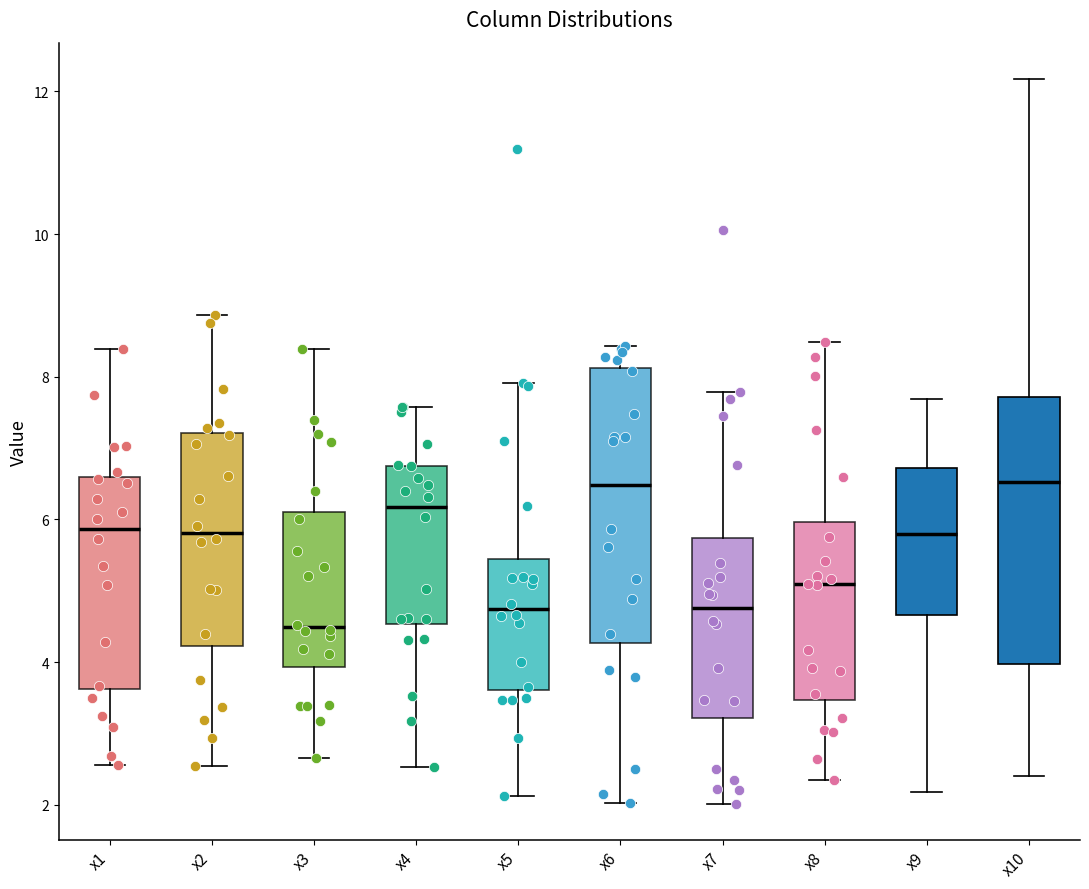

Reading left to right, read every box against the y-axis: the position of its median line, the range the box covers, and the ends of its whiskers. The values are not printed on the chart, so give them approximately, as read against the axis.

x1: median 5.8, box 3.6 to 6.6, whiskers 2.6 to 8.4
x2: median 5.8, box 4.2 to 7.2, whiskers 2.6 to 8.8
x3: median 4.4, box 4.0 to 6.2, whiskers 2.6 to 8.4
x4: median 6.2, box 4.6 to 6.8, whiskers 2.6 to 7.6
x5: median 4.8, box 3.6 to 5.4, whiskers 2.2 to 8.0
x6: median 6.4, box 4.2 to 8.2, whiskers 2.0 to 8.4
x7: median 4.8, box 3.2 to 5.8, whiskers 2.0 to 7.8
x8: median 5.0, box 3.4 to 6.0, whiskers 2.4 to 8.4
x9: median 5.8, box 4.6 to 6.8, whiskers 2.2 to 7.6
x10: median 6.6, box 4.0 to 7.8, whiskers 2.4 to 12.2